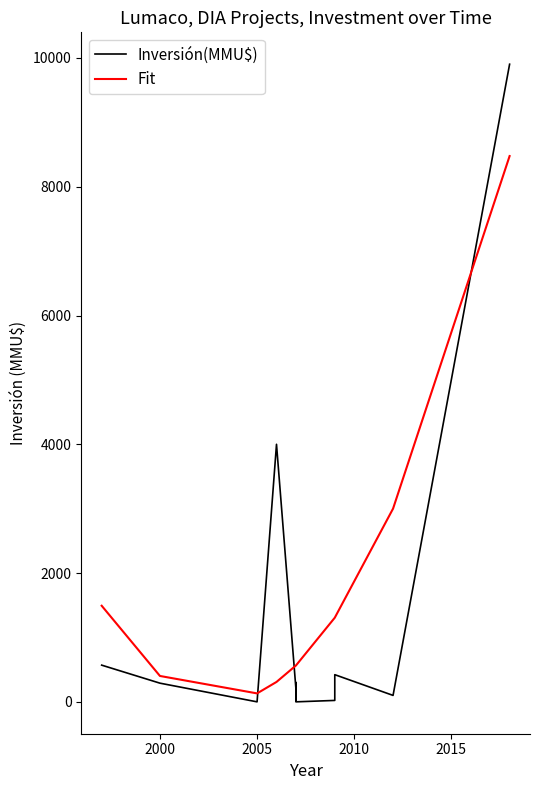

What is the average value of the Fit series?

1265.7